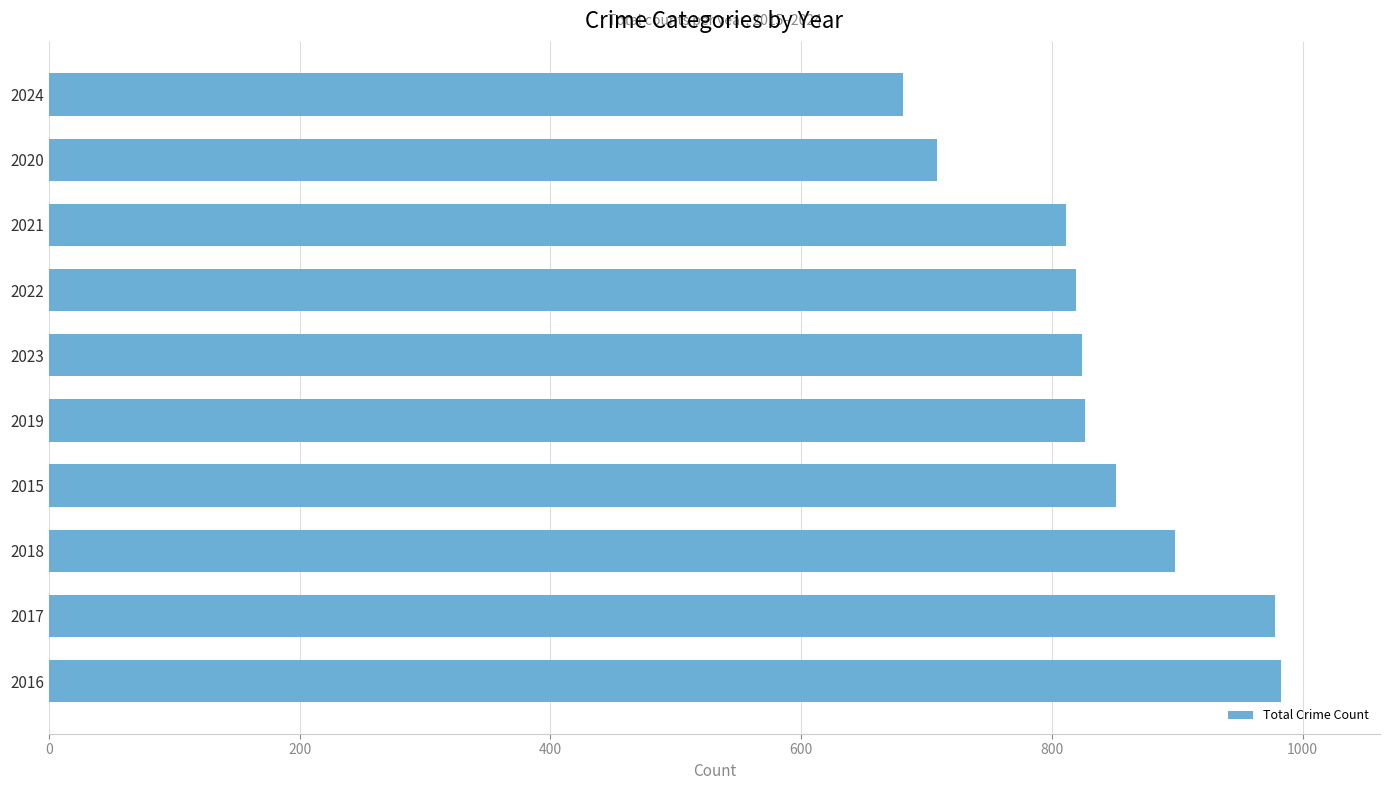

How many bars are there in total?

10